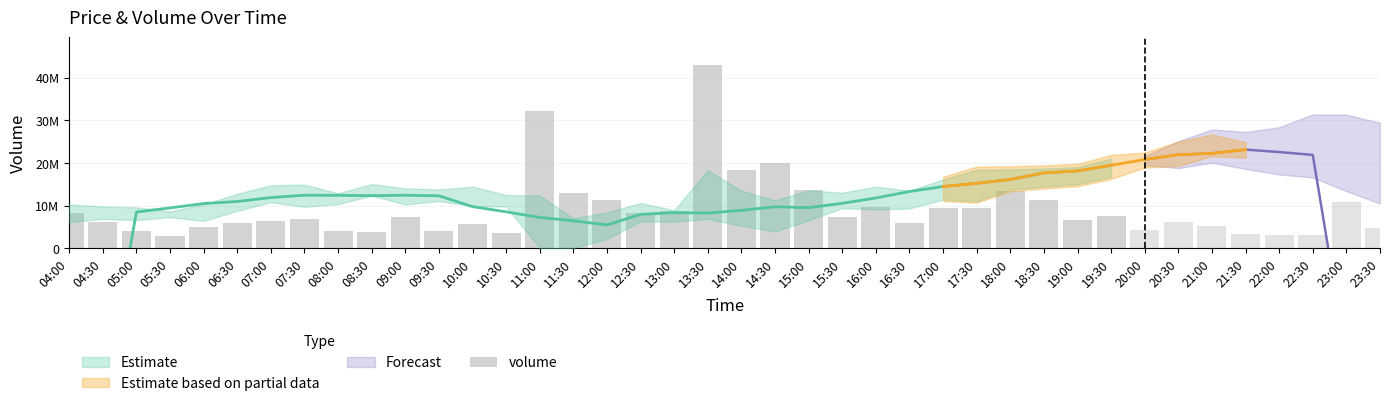

Does the chart contain any negative values?

No